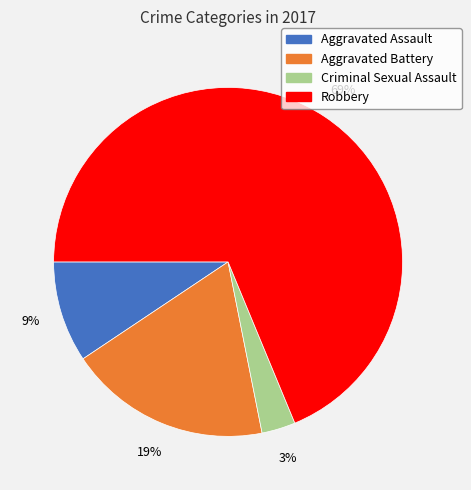

True or false: Robbery accounts for 57% of the total.

False